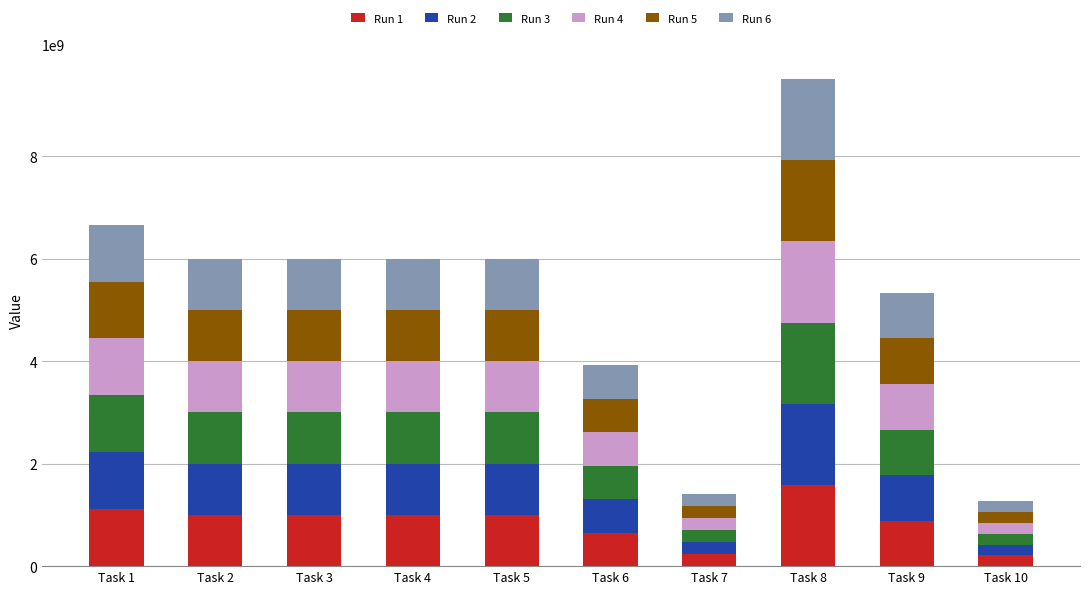

What is the sum of all Run 1 values?

8684570125